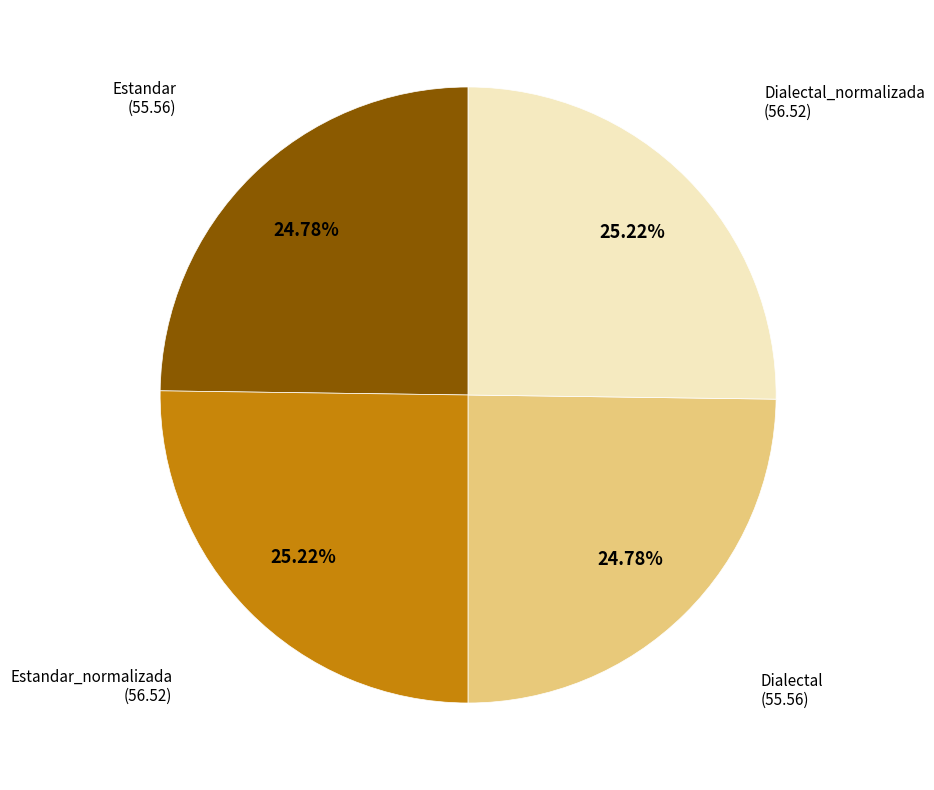

What is the ratio of the value at Estandar_normalizada to the value at Dialectal_normalizada?

1.0